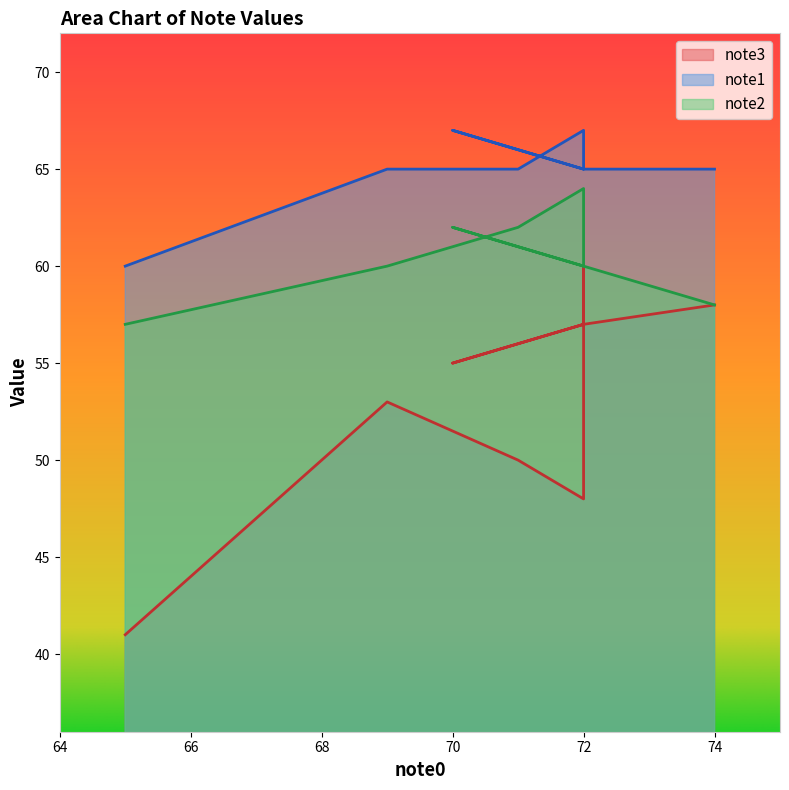

Where does the note2 series first go above 62?

72